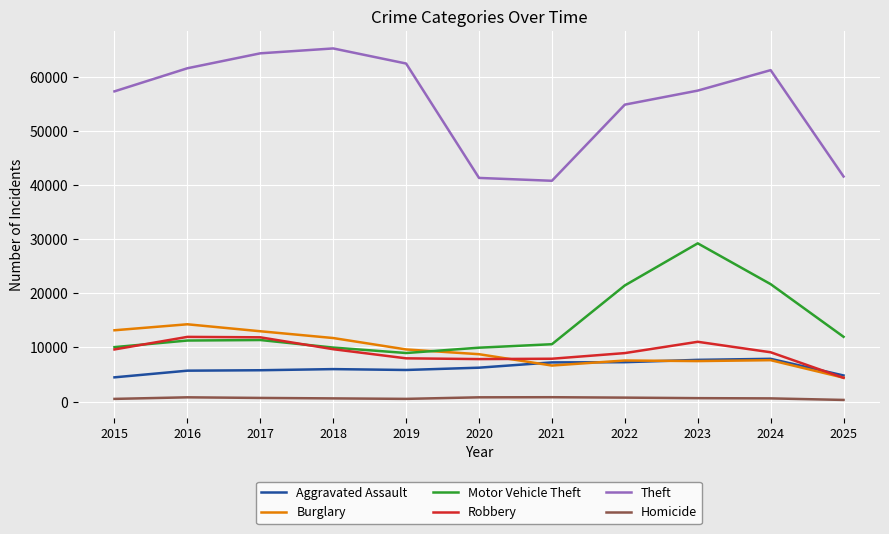

True or false: Aggravated Assault and Homicide intersect in this chart.

False